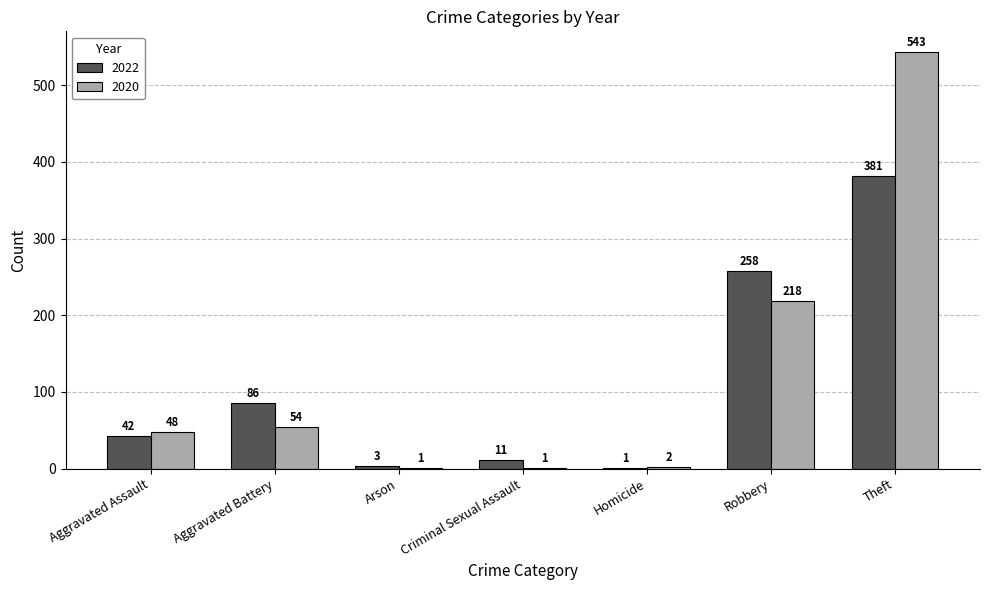

How many groups of bars are there?

7